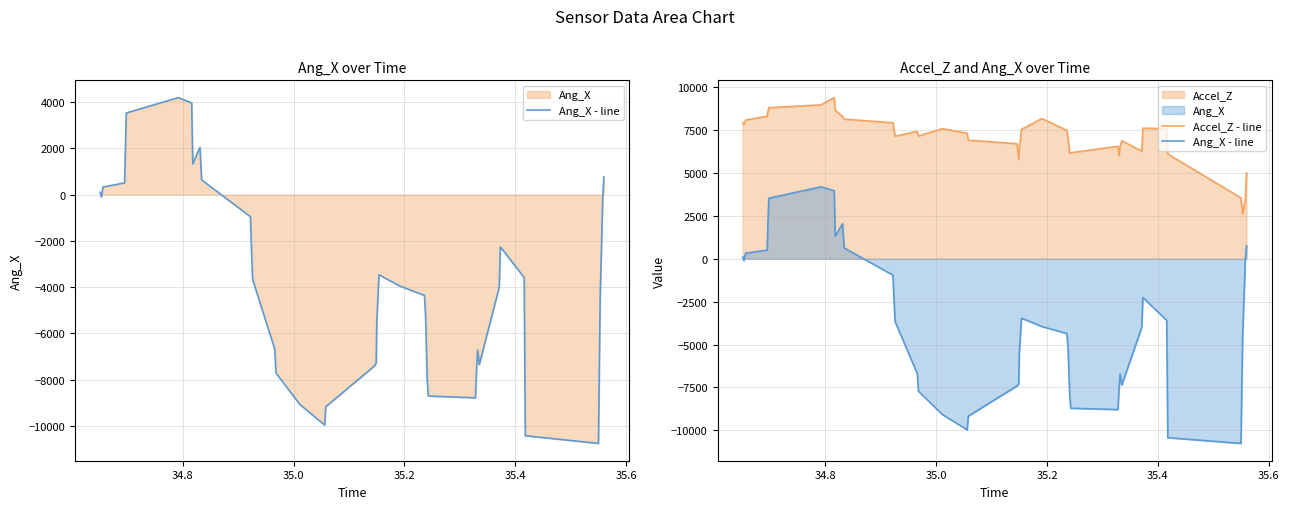

Which series has the largest total across all categories?

Accel_Z - line